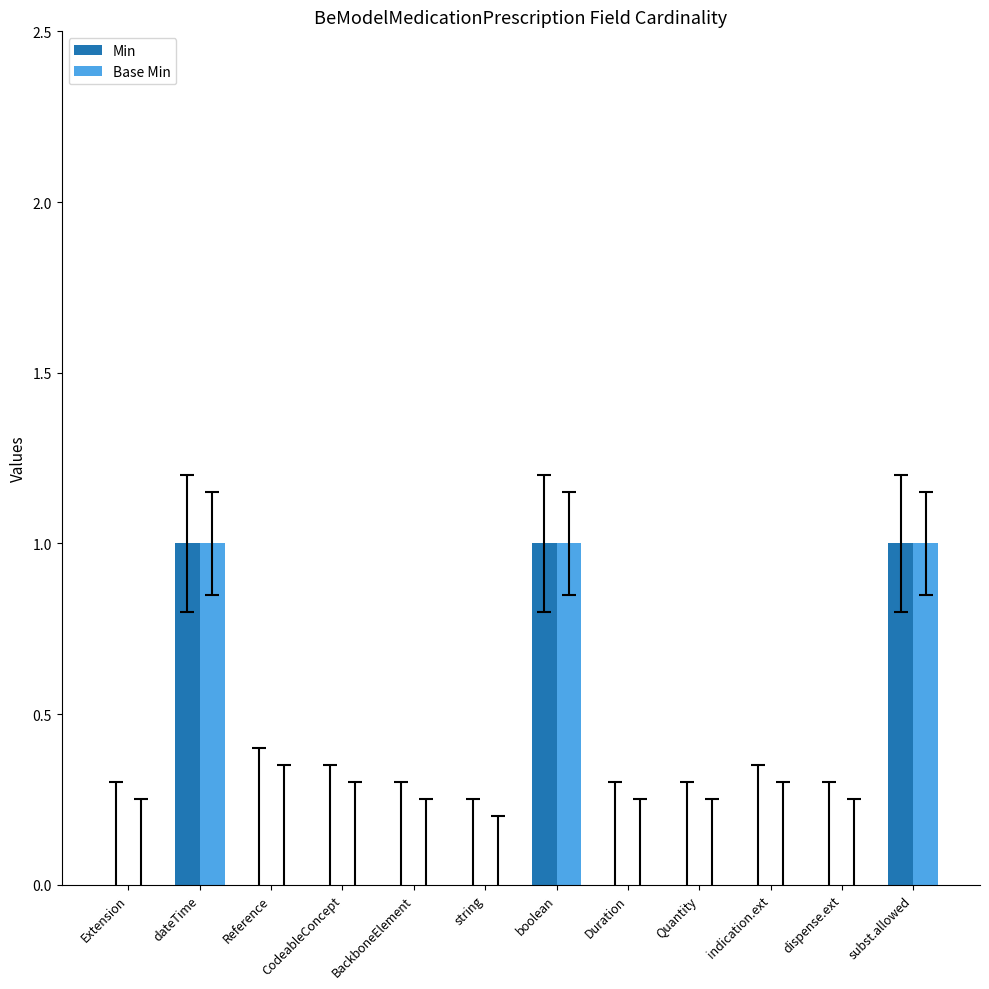

True or false: Min has a value of 0 at Reference.

True